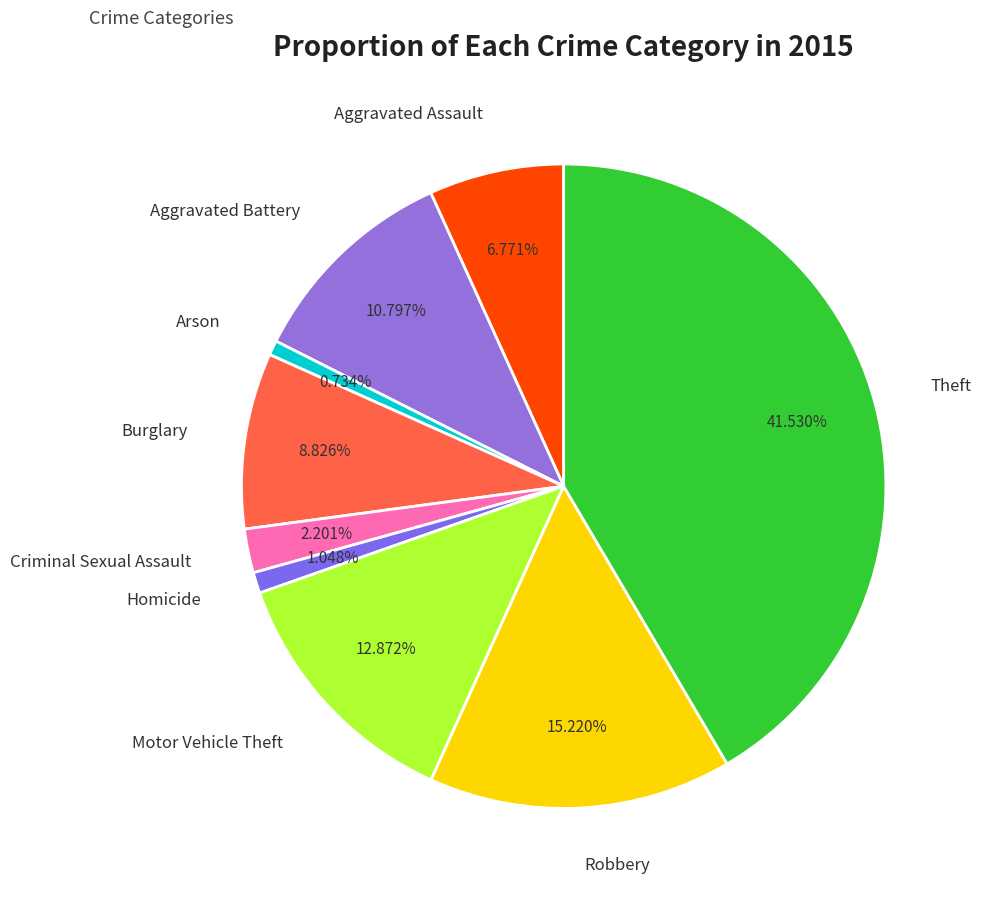

What percentage do Aggravated Assault and Burglary together represent?

15.6%